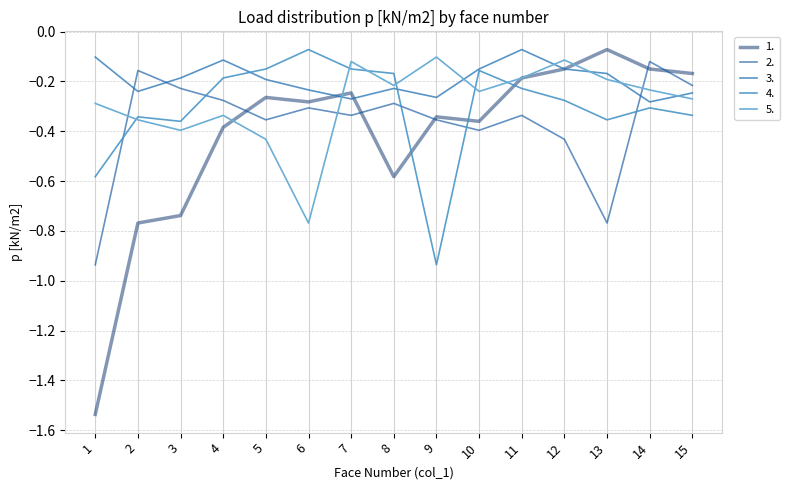

Which series has the widest spread of values?

1.